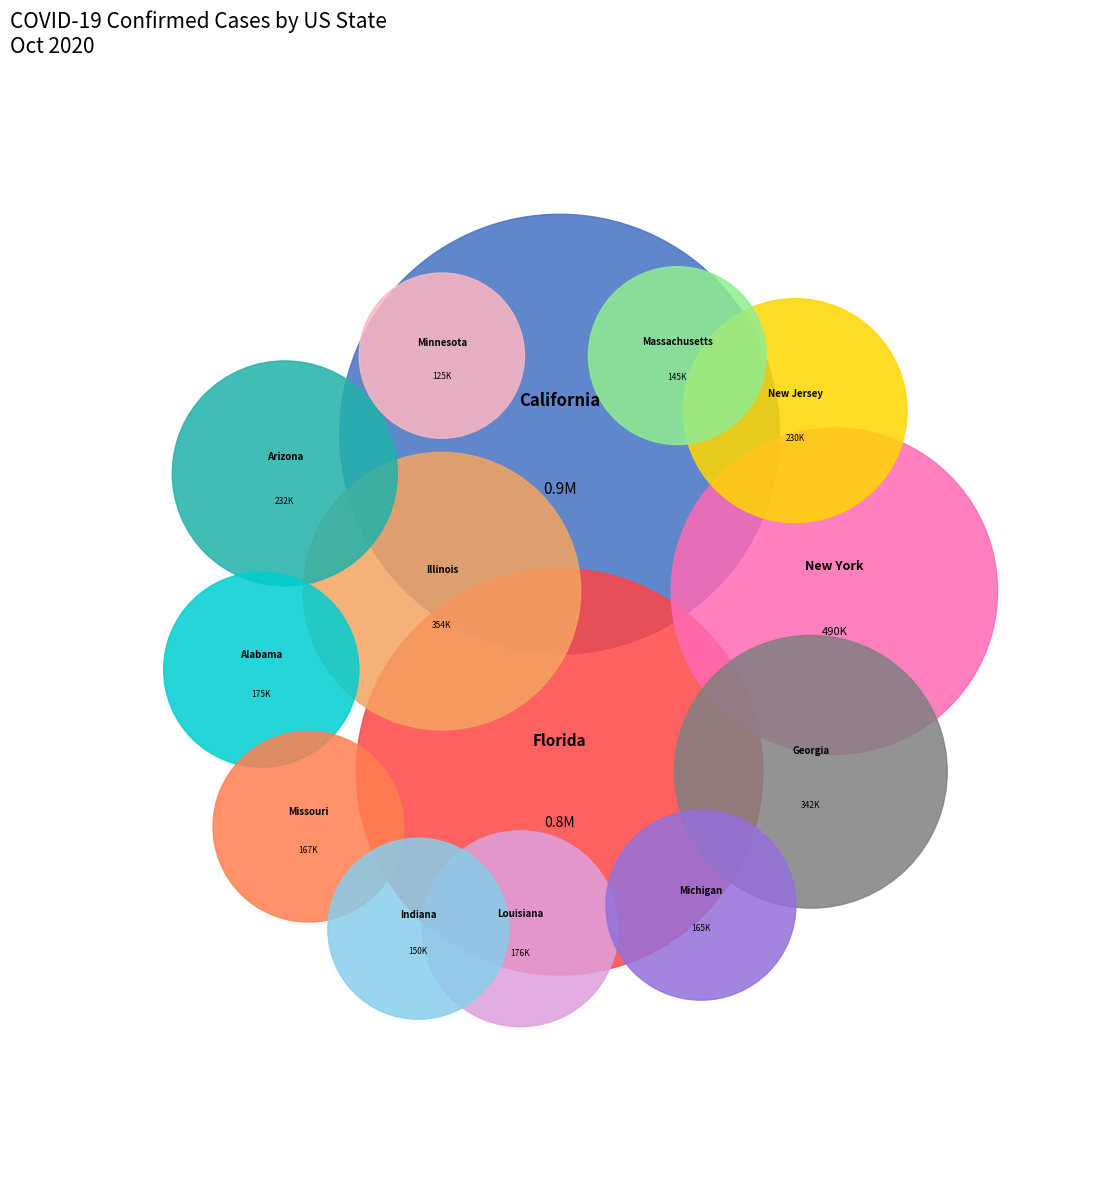

Which has a higher value, California or Illinois?

California